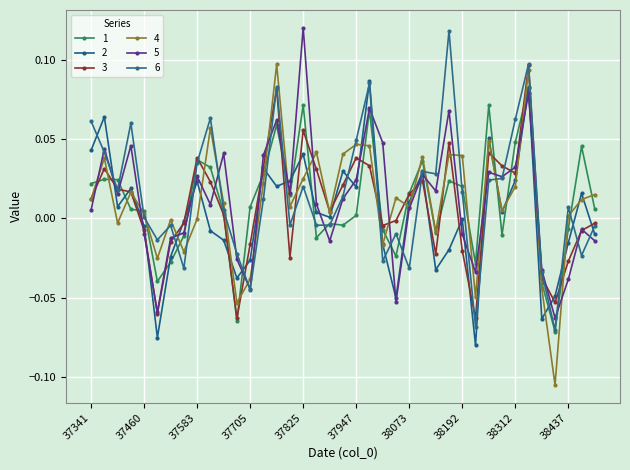

What is the difference between the second highest and minimum values in the 3 series?

0.1